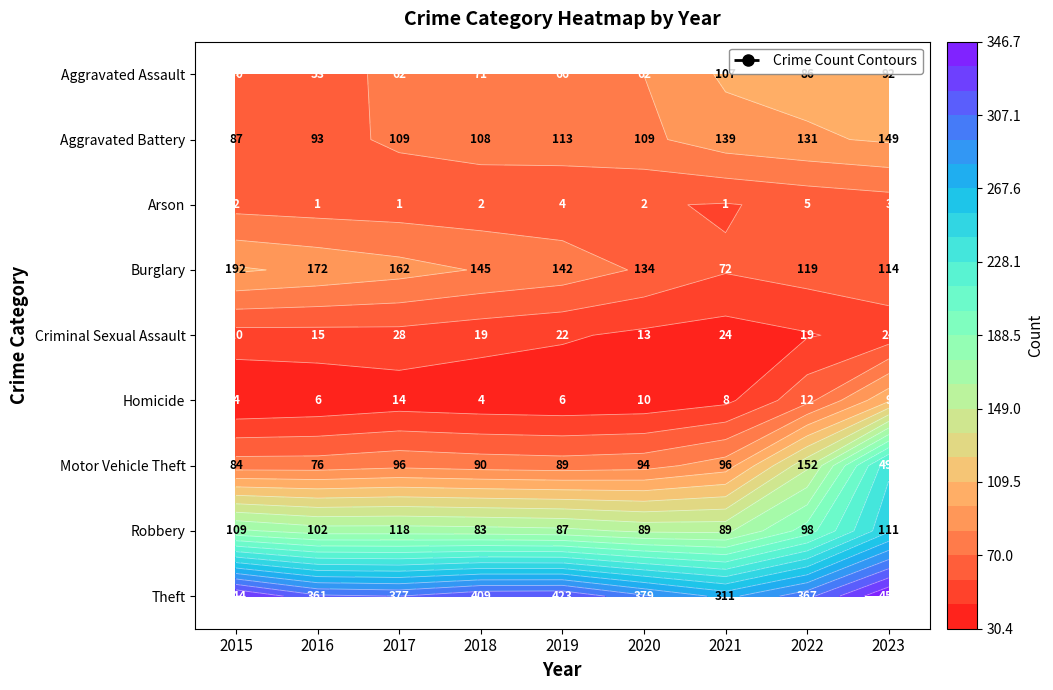

At which label does Aggravated Assault first exceed 70?

2018